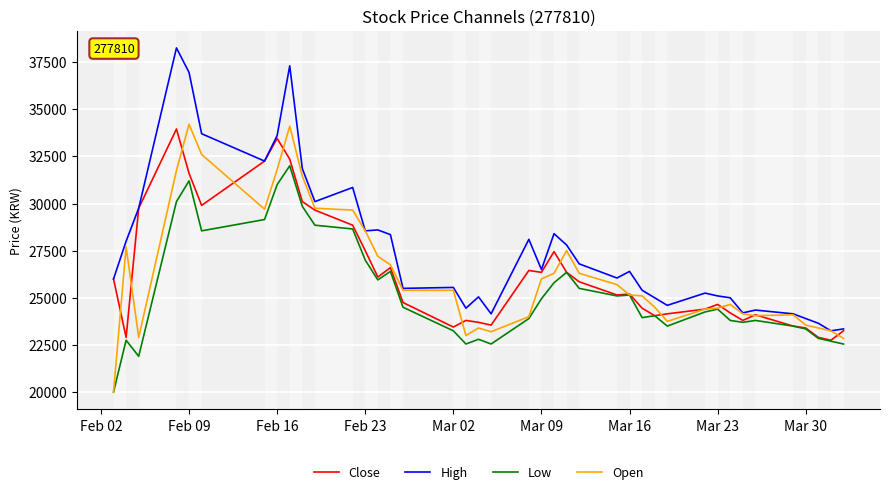

At how many categories does at least one series exceed 26962?

17